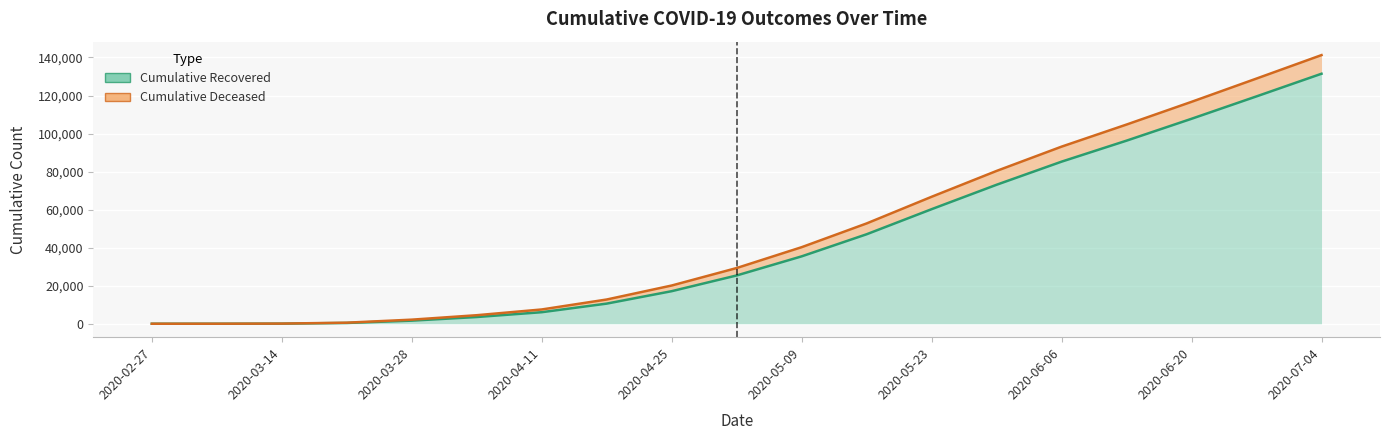

Where is the data nearest to the value 65729?

2020-05-23